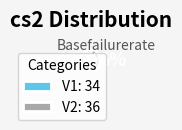

Is the sum of V2 and V1 greater than half?

Yes